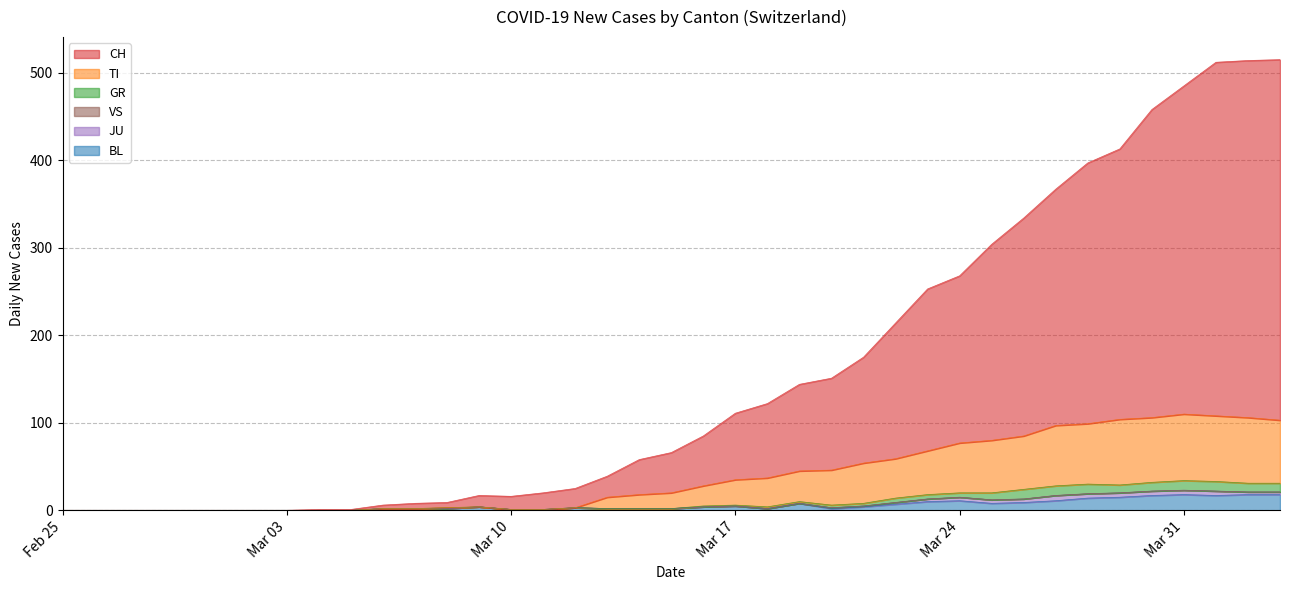

Which series changed the most between 2020-02-26 and 2020-03-02?

TI